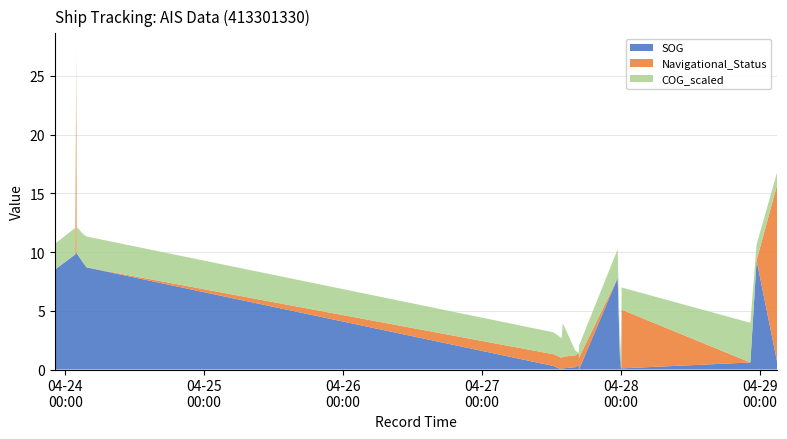

Reading left to right, extract all data points from this chart.

SOG: 2024-04-23 22:11:50=8.5	2024-04-24 01:43:40=9.8	2024-04-24 01:55:05=10.0	2024-04-24 01:59:09=9.9	2024-04-24 03:05:51=9.1	2024-04-24 03:41:50=8.7	2024-04-27 12:22:28=0.3	2024-04-27 13:46:24=0.0	2024-04-27 13:58:26=0.1	2024-04-27 16:07:25=0.2	2024-04-27 16:43:26=0.4	2024-04-27 16:46:26=0.0	2024-04-27 23:27:18=7.8	2024-04-27 23:52:08=0.6	2024-04-27 23:56:18=1.7	2024-04-28 00:00:18=0.2	2024-04-28 00:04:28=0.1	2024-04-28 00:07:59=0.1	2024-04-28 22:22:47=0.6	2024-04-28 23:27:19=9.3	2024-04-29 02:59:11=0.7
Navigational_Status: 2024-04-23 22:11:50=0.0	2024-04-24 01:43:40=0.0	2024-04-24 01:55:05=15.0	2024-04-24 01:59:09=0.0	2024-04-24 03:05:51=0.0	2024-04-24 03:41:50=0.0	2024-04-27 12:22:28=1.0	2024-04-27 13:46:24=1.0	2024-04-27 13:58:26=1.0	2024-04-27 16:07:25=1.0	2024-04-27 16:43:26=1.0	2024-04-27 16:46:26=1.0	2024-04-27 23:27:18=0.0	2024-04-27 23:52:08=0.0	2024-04-27 23:56:18=0.0	2024-04-28 00:00:18=0.0	2024-04-28 00:04:28=0.0	2024-04-28 00:07:59=5.0	2024-04-28 22:22:47=0.0	2024-04-28 23:27:19=0.0	2024-04-29 02:59:11=15.0
COG_scaled: 2024-04-23 22:11:50=2.2	2024-04-24 01:43:40=2.3	2024-04-24 01:55:05=2.3	2024-04-24 01:59:09=2.3	2024-04-24 03:05:51=2.4	2024-04-24 03:41:50=2.6	2024-04-27 12:22:28=1.9	2024-04-27 13:46:24=1.7	2024-04-27 13:58:26=2.9	2024-04-27 16:07:25=0.4	2024-04-27 16:43:26=0.0	2024-04-27 16:46:26=1.0	2024-04-27 23:27:18=2.5	2024-04-27 23:52:08=1.0	2024-04-27 23:56:18=1.5	2024-04-28 00:00:18=1.3	2024-04-28 00:04:28=1.6	2024-04-28 00:07:59=1.9	2024-04-28 22:22:47=3.4	2024-04-28 23:27:19=1.4	2024-04-29 02:59:11=1.1